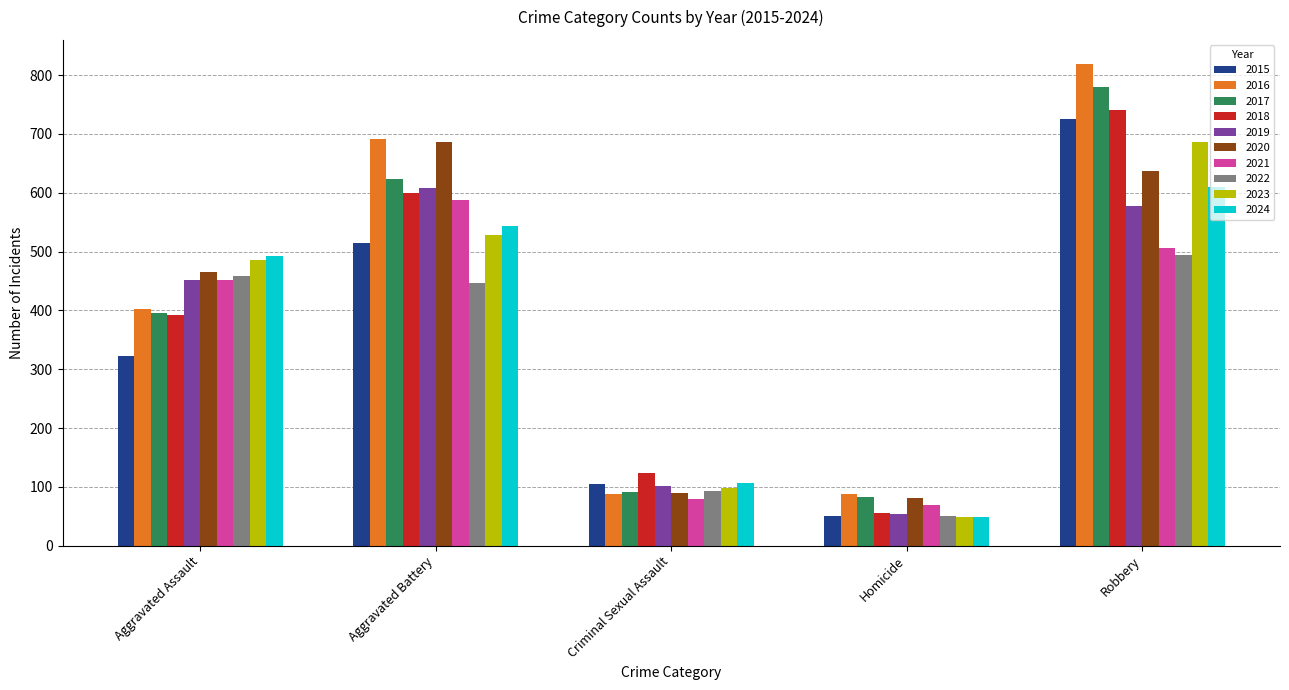

Which series has the largest range (max minus min)?

2016